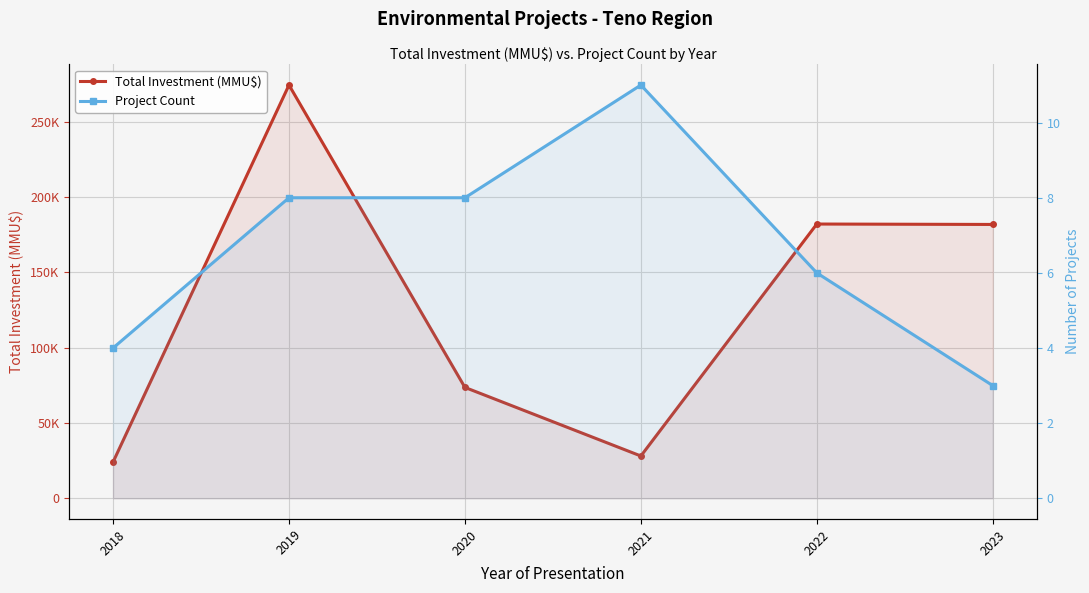

At 2018, list the series in order from smallest to largest.

Project Count, Total Investment (MMU$)